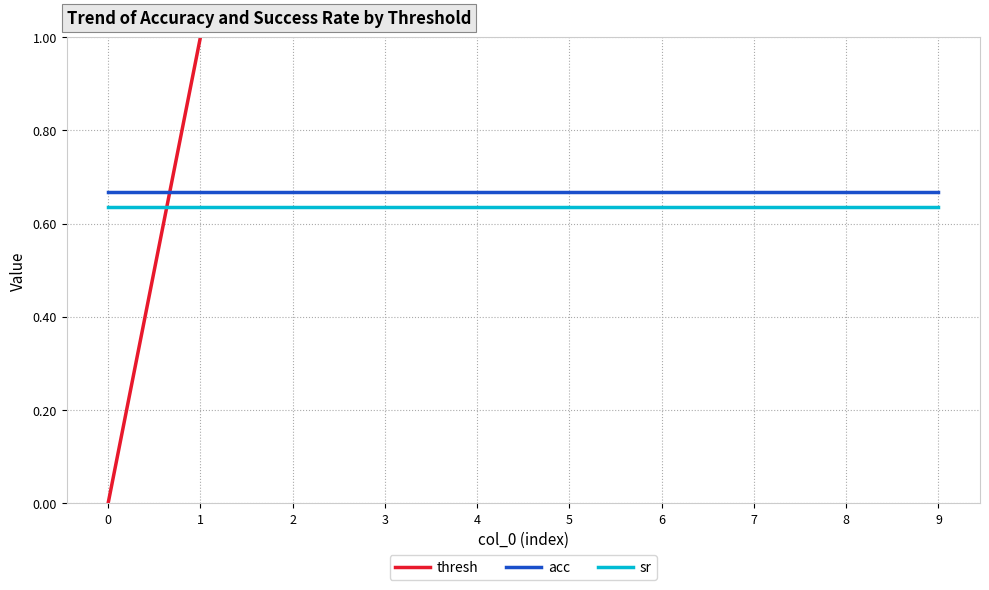

True or false: thresh and acc cross at least once.

True